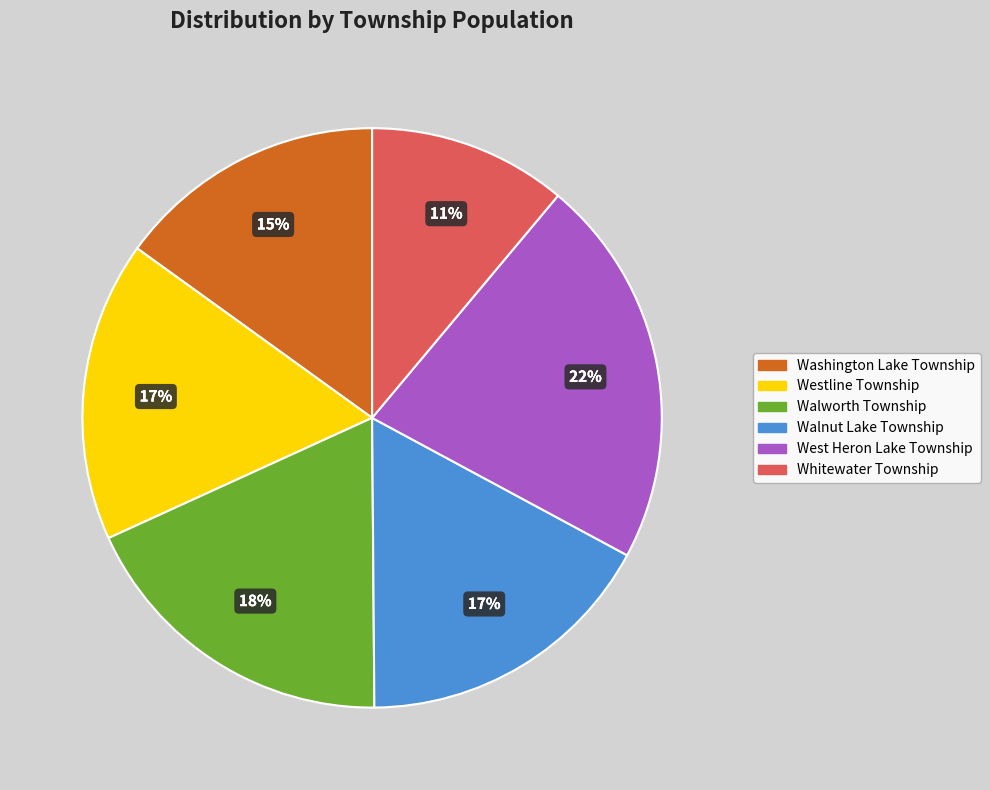

Do West Heron Lake Township and Walworth Township together represent more than half of the pie?

No